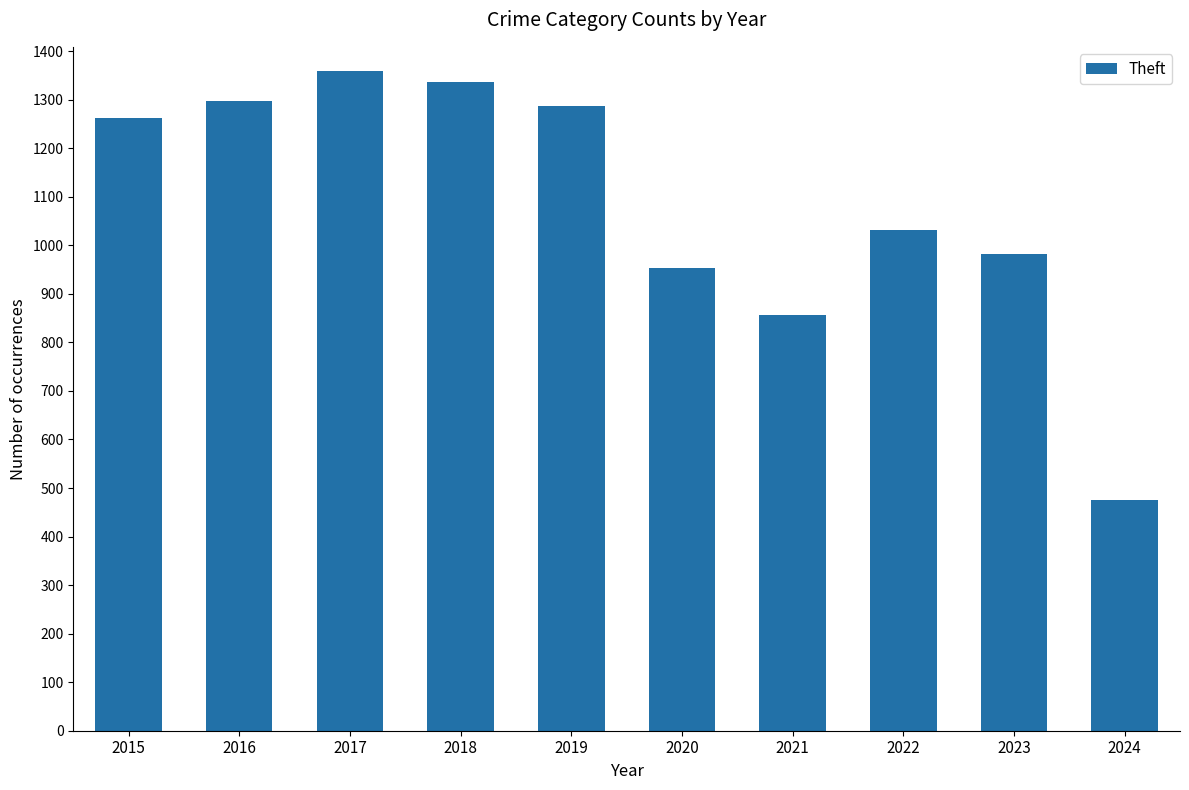

Approximately how many times larger is the value at 2020 compared to 2023?

1.0